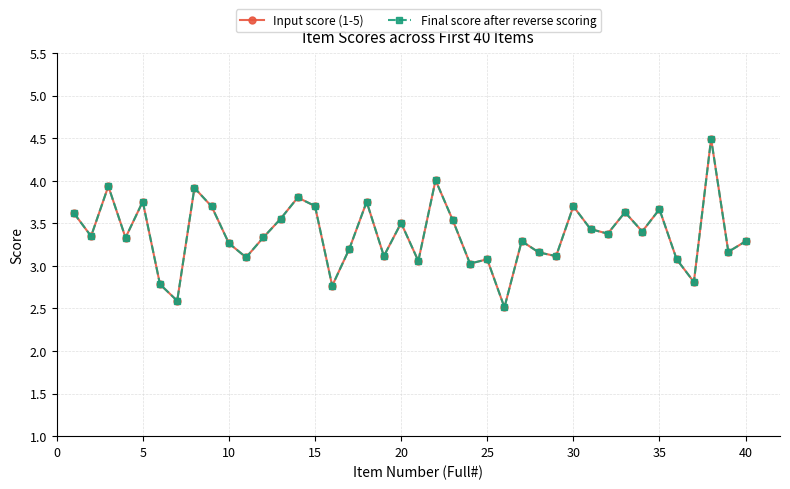

What is the smallest value displayed?

2.5